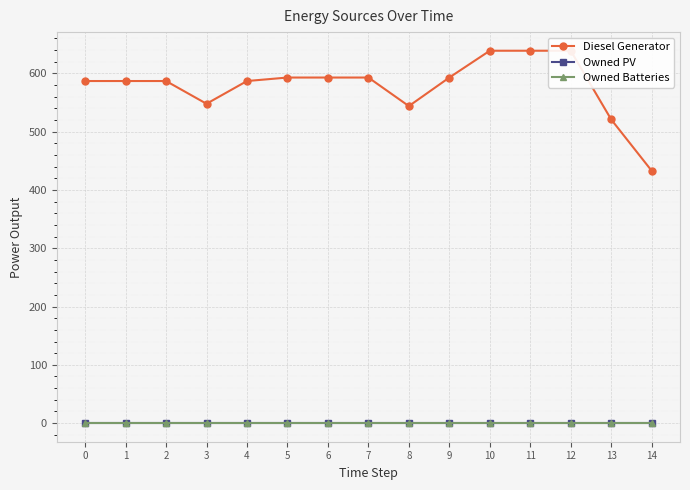

Between 4 and 13, which series saw the biggest shift?

Diesel Generator